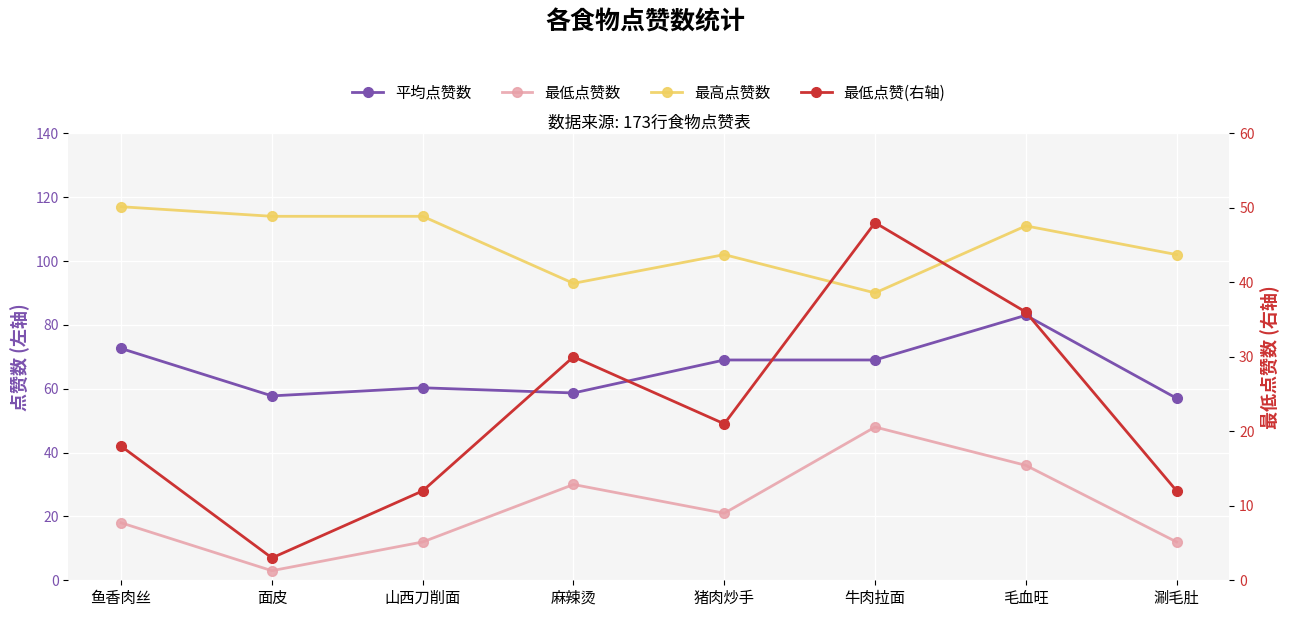

What is the difference between the maximum and minimum values in the 最高点赞数 series?

27.0